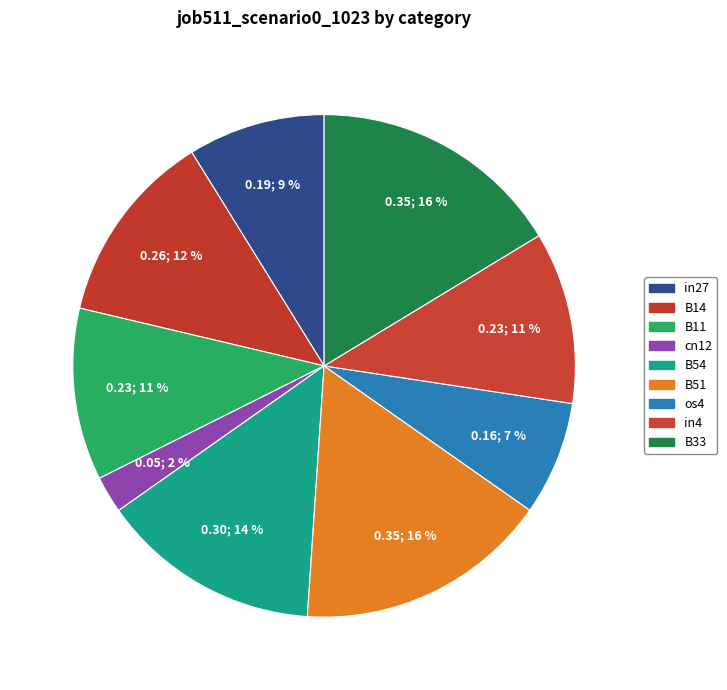

Which category has the smallest portion of the pie?

cn12